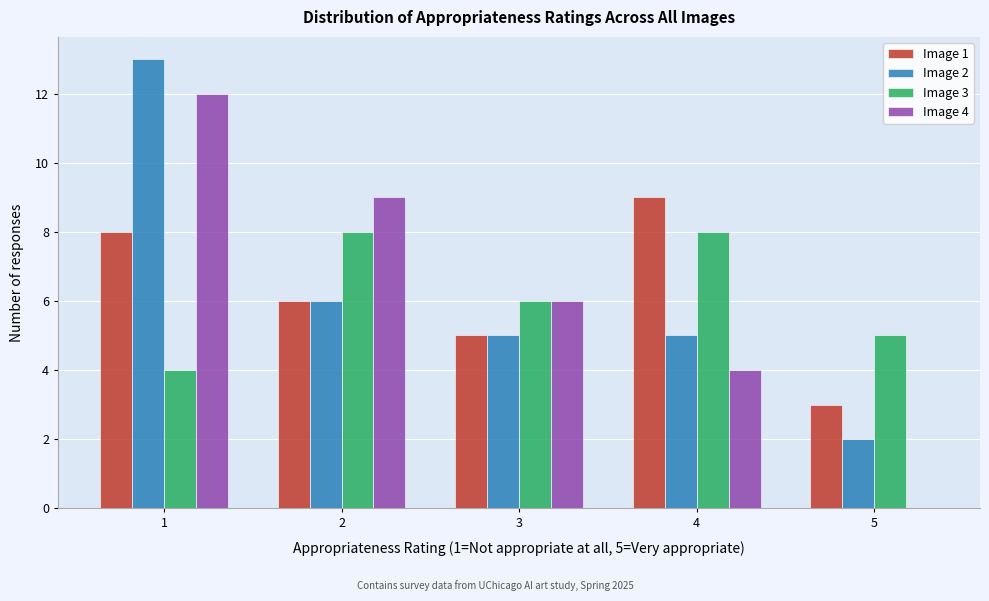

Reading left to right, what are all the values shown in this chart?

Image 1: 1=8	2=6	3=5	4=9	5=3
Image 2: 1=13	2=6	3=5	4=5	5=2
Image 3: 1=4	2=8	3=6	4=8	5=5
Image 4: 1=12	2=9	3=6	4=4	5=0